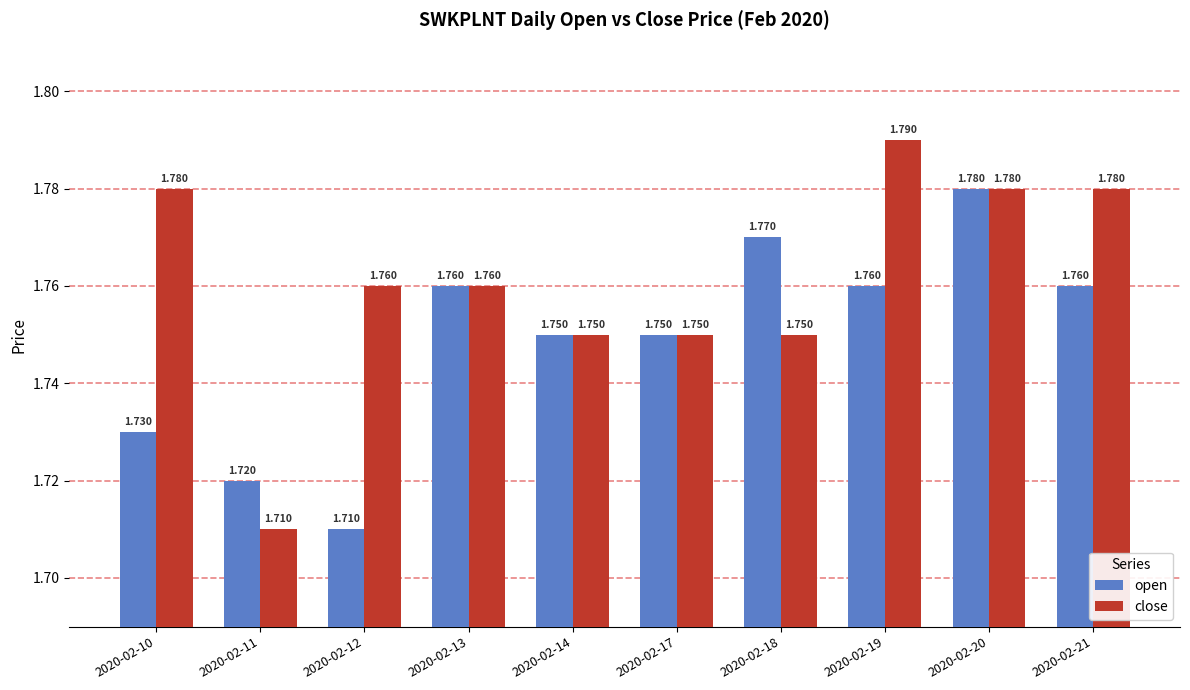

What is the difference between the maximum and minimum values in the close series?

0.1